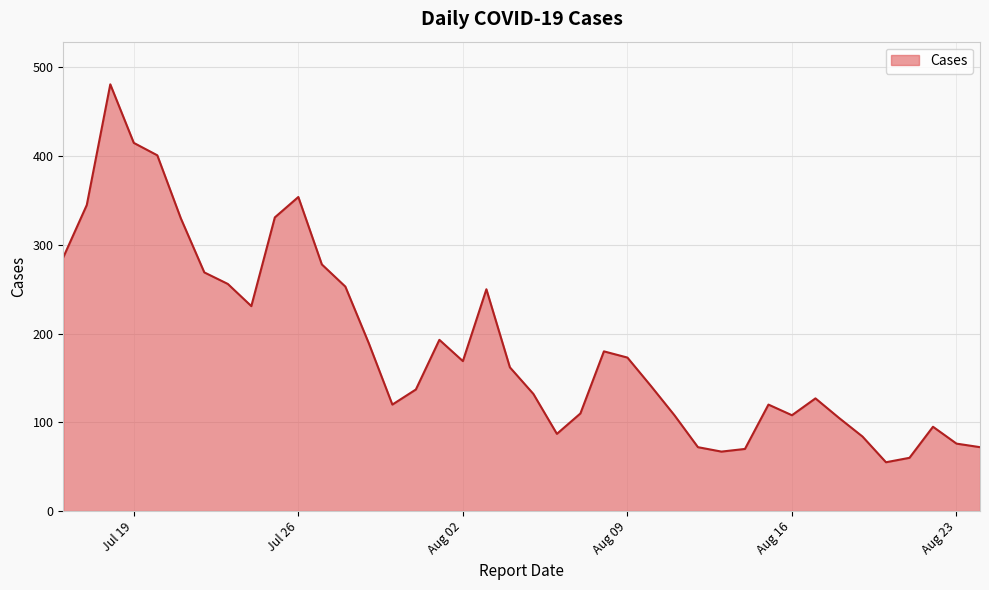

What is the difference between the maximum and minimum values?

426